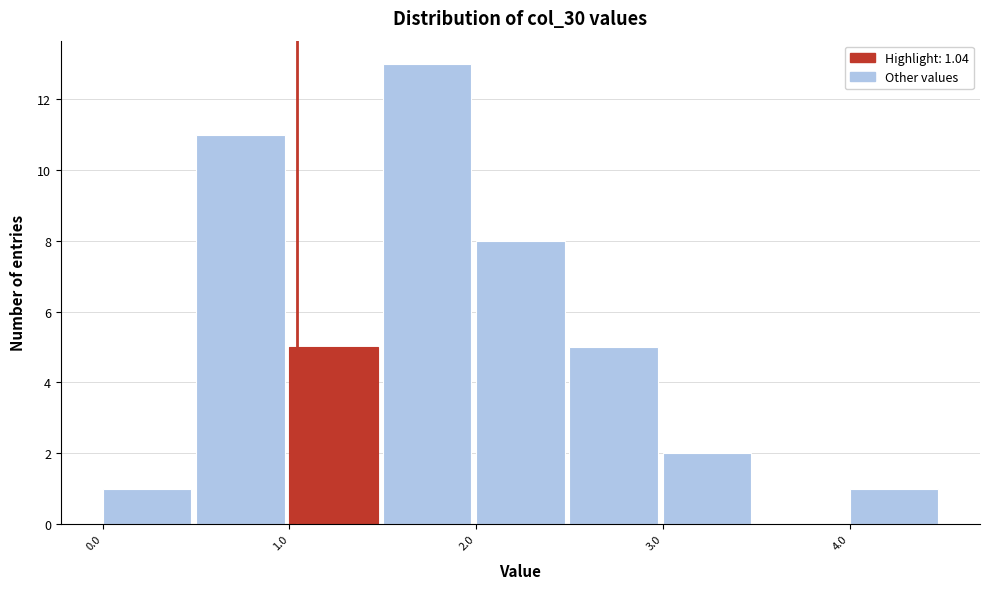

Over which range of the x-axis is the bar tallest?

1.5 to 2.0